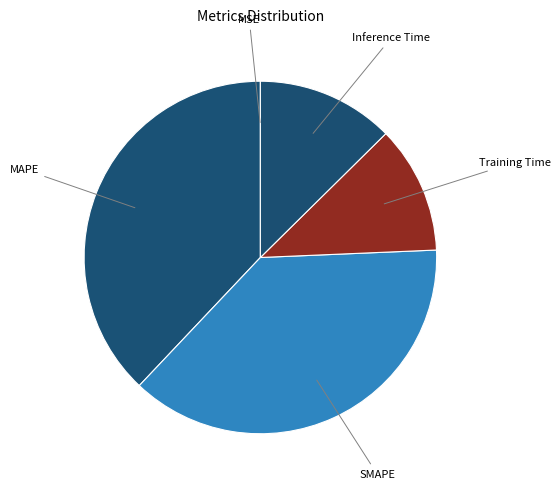

Which slice is the smallest?

MSE